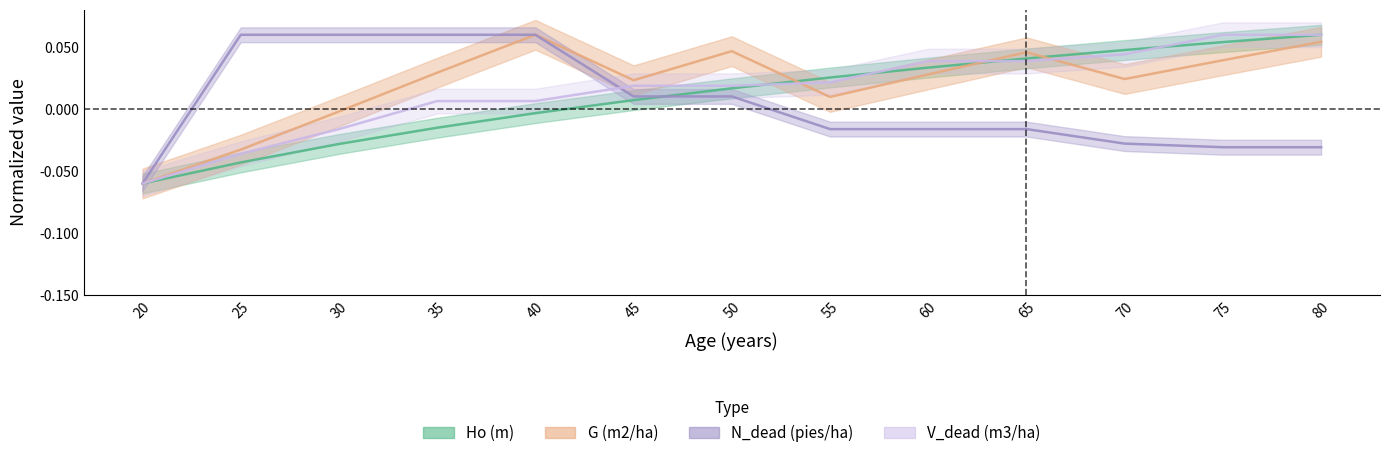

How many intersections are there between Ho (m) and N_dead (pies/ha)?

1